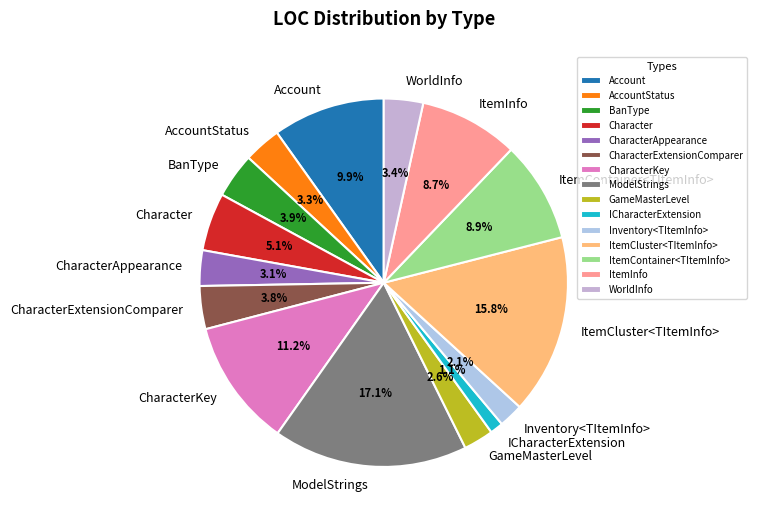

Approximately how many times larger is the value at ICharacterExtension compared to Account?

0.1